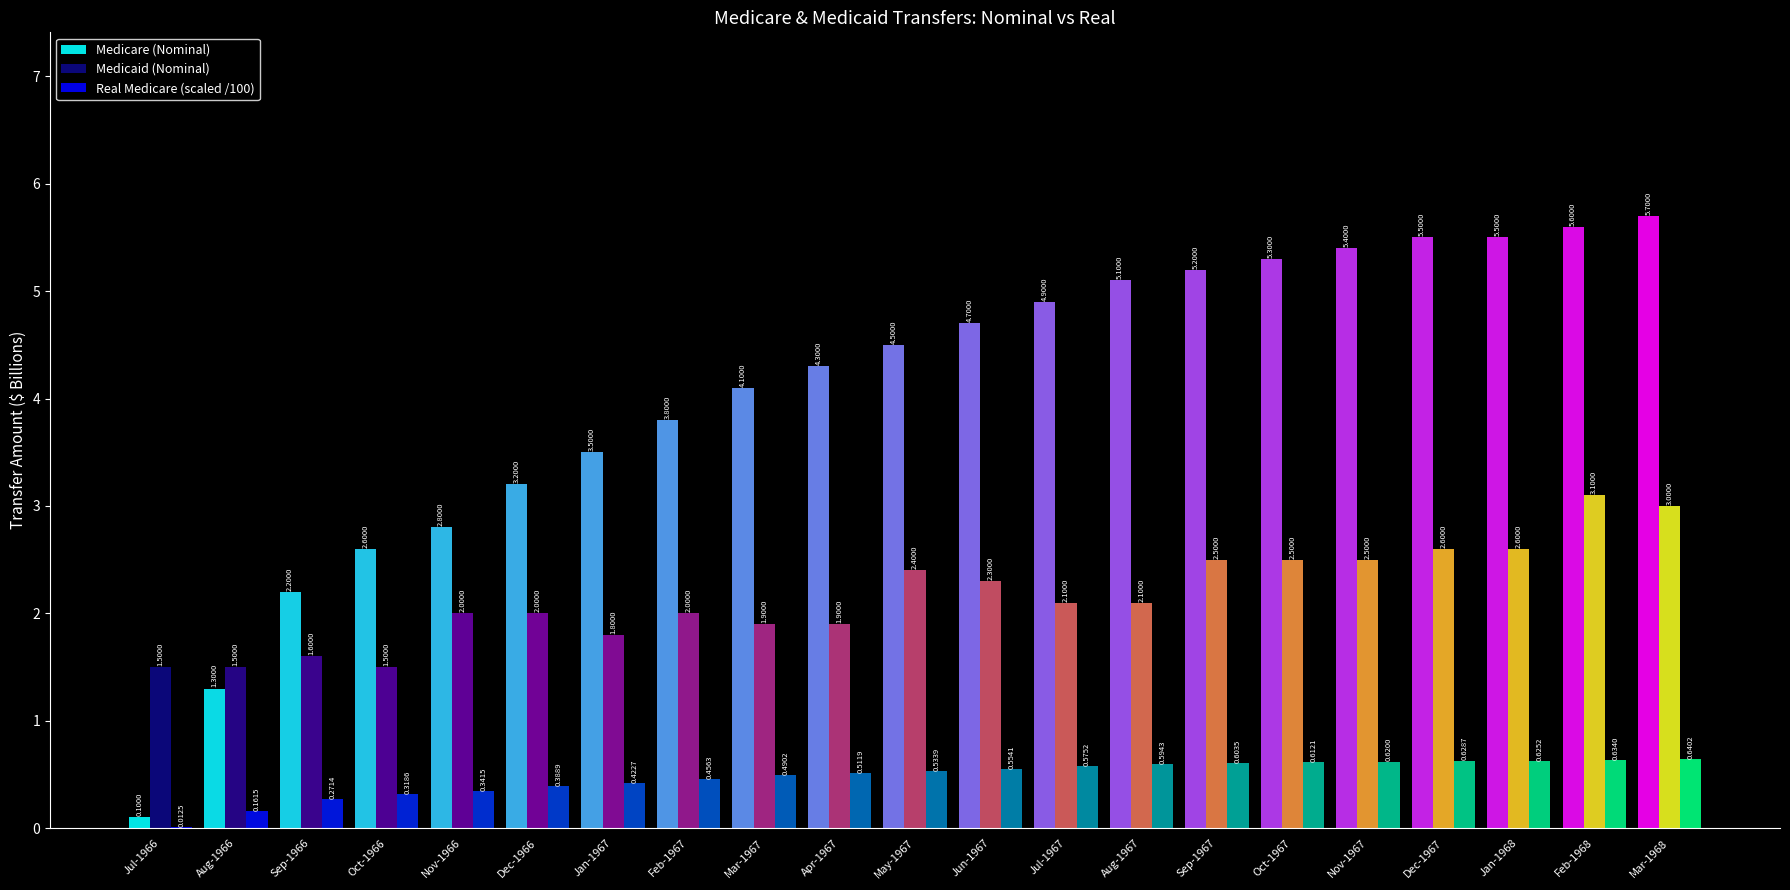

At which category is the sum across all series the highest?

Mar-1968